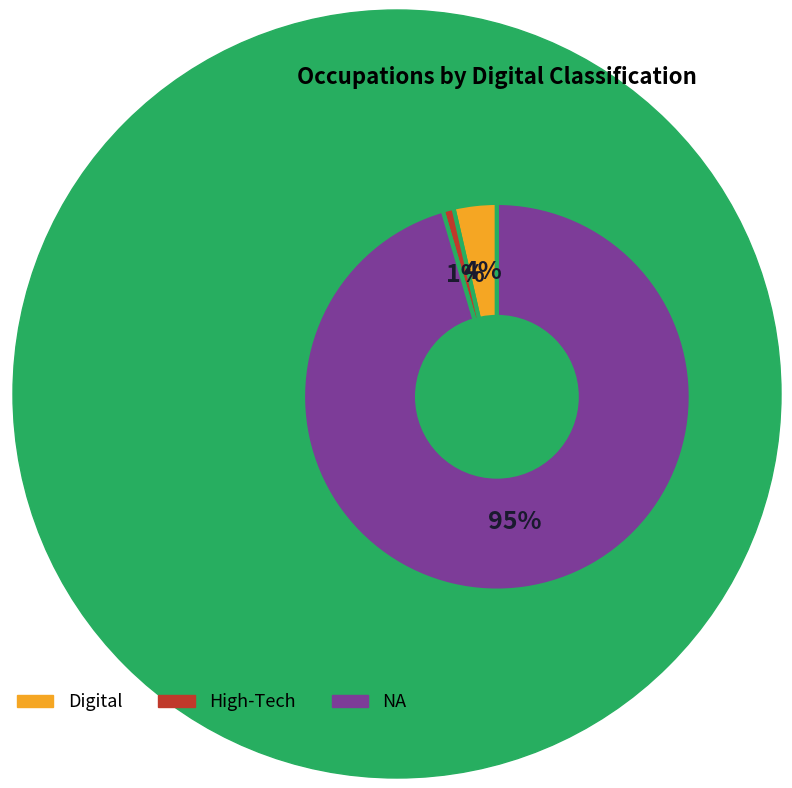

Which has a higher value, High-Tech or Digital?

Digital